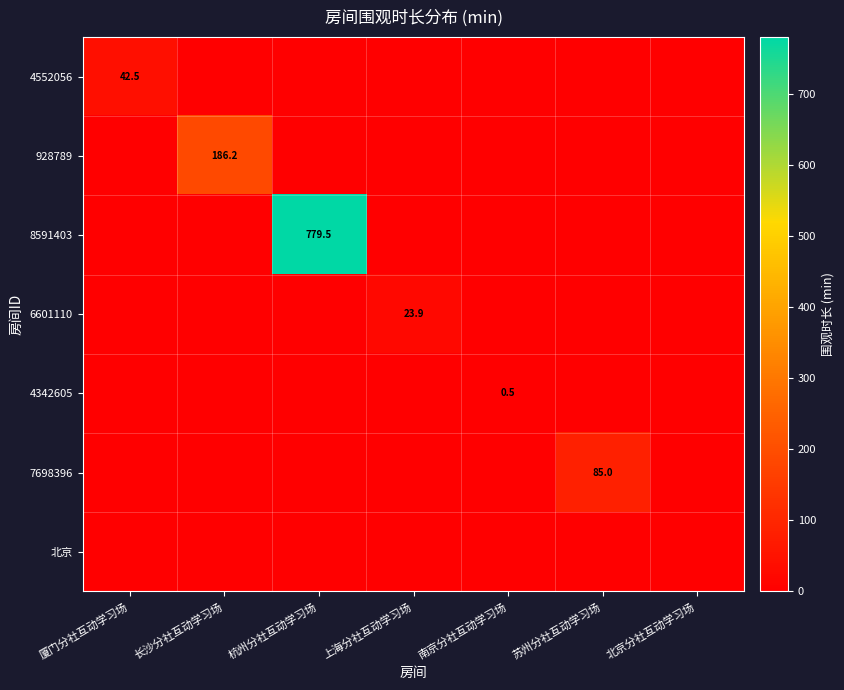

The 6601110 series shows 0.0 at 杭州分社互动学习场. True or false?

True